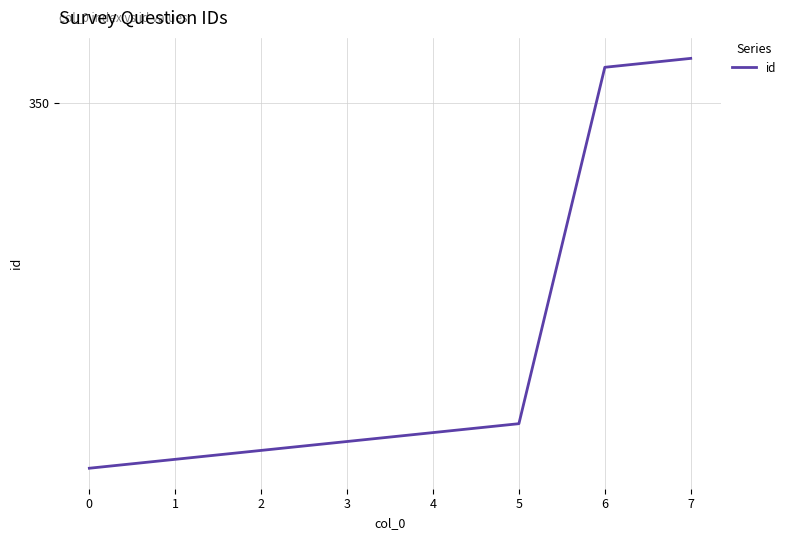

Reading left to right, list all the values displayed in this chart.

309	310	311	312	313	314	354	355